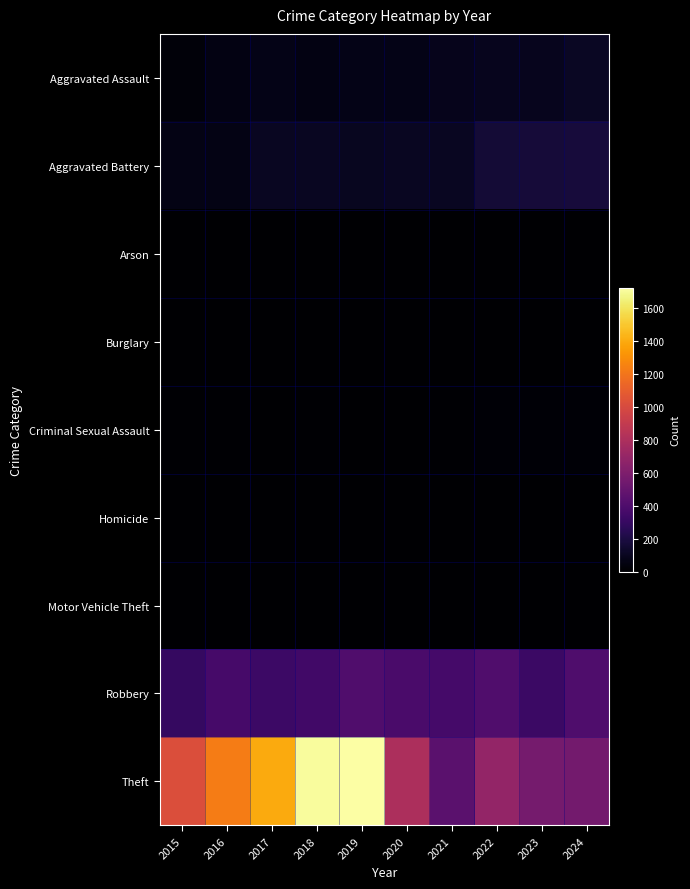

At which category is the sum across all series the highest?

2019